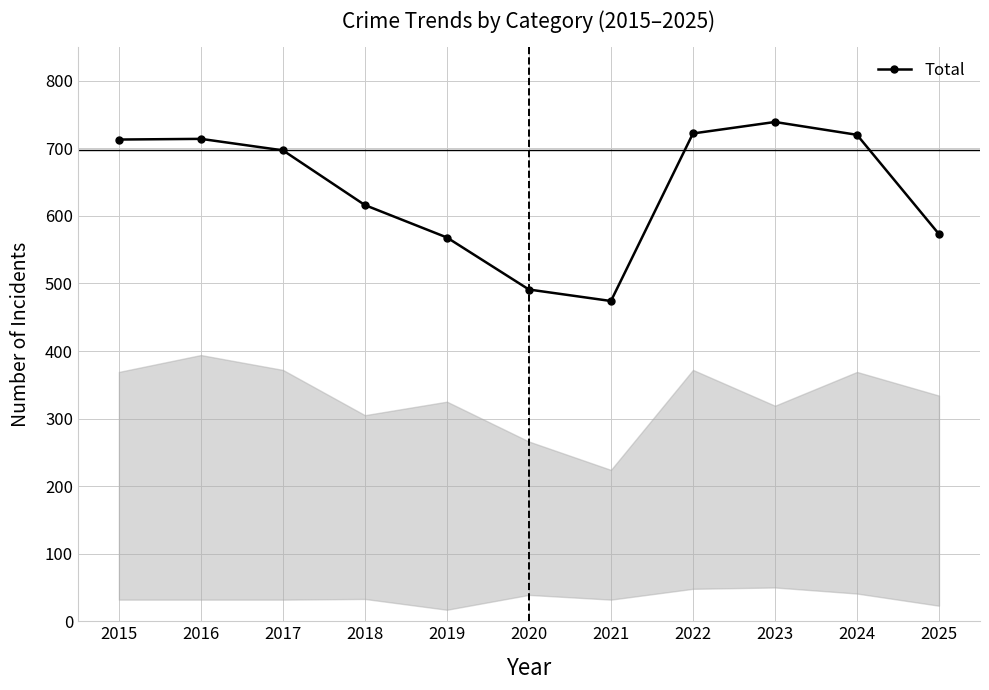

What is the sum of all values?

7027